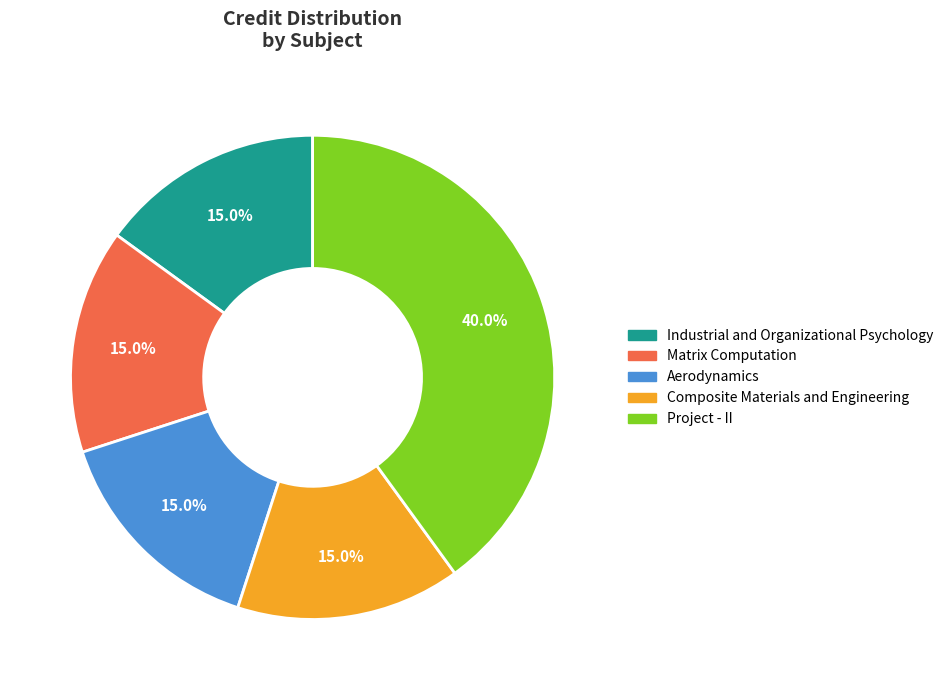

Do Composite Materials and Engineering and Aerodynamics together represent more than half of the pie?

No